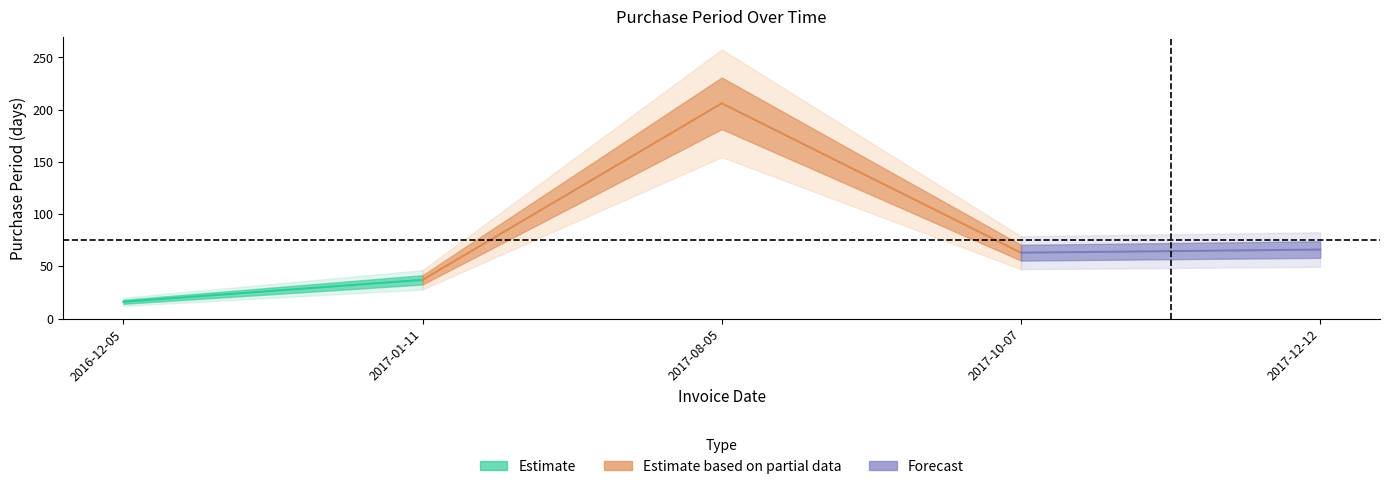

True or false: the data shows 61 at 2017-01-11.

False